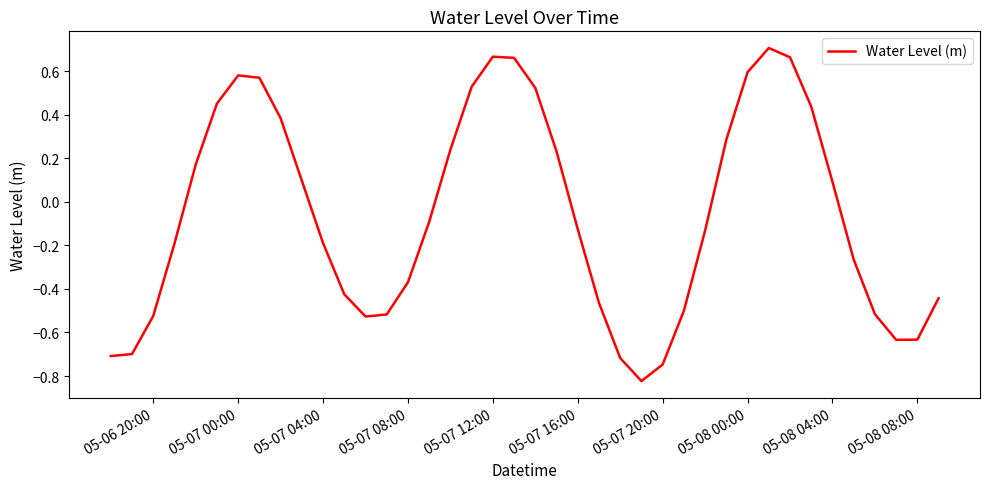

What is the difference between the maximum and minimum values?

1.5